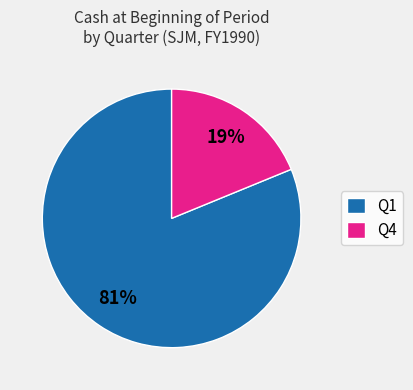

Is Q1 the majority of the pie?

Yes